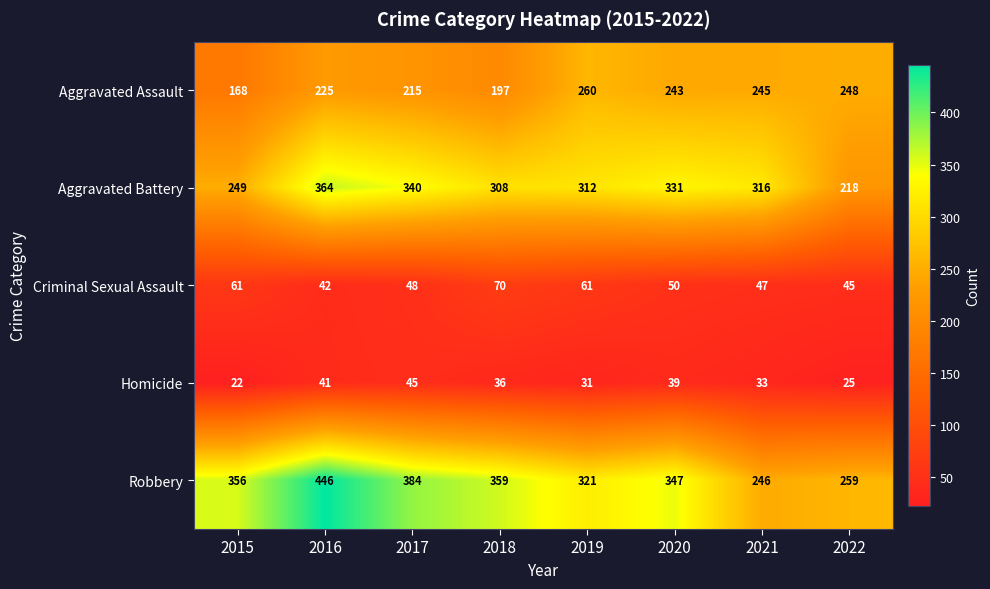

The value of Aggravated Battery at 2015 is 249. True or false?

True